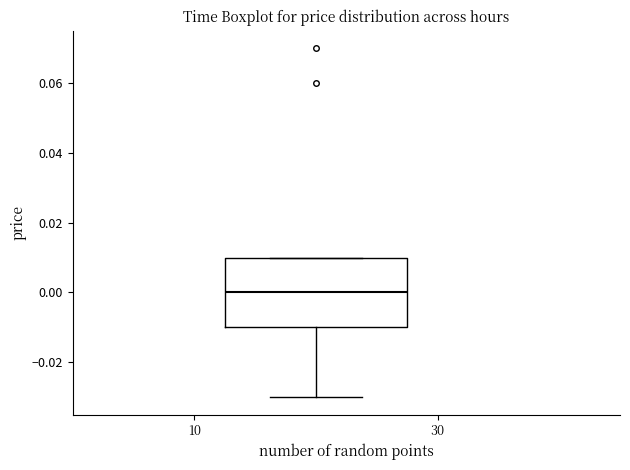

Transcribe this box plot: give where the median line is, the range the box spans, and where the two whiskers end, as read against the y-axis. The values are not printed on the chart, so give them approximately, as read against the axis.

median 0.00, box -0.01 to 0.01, whiskers -0.03 to 0.01